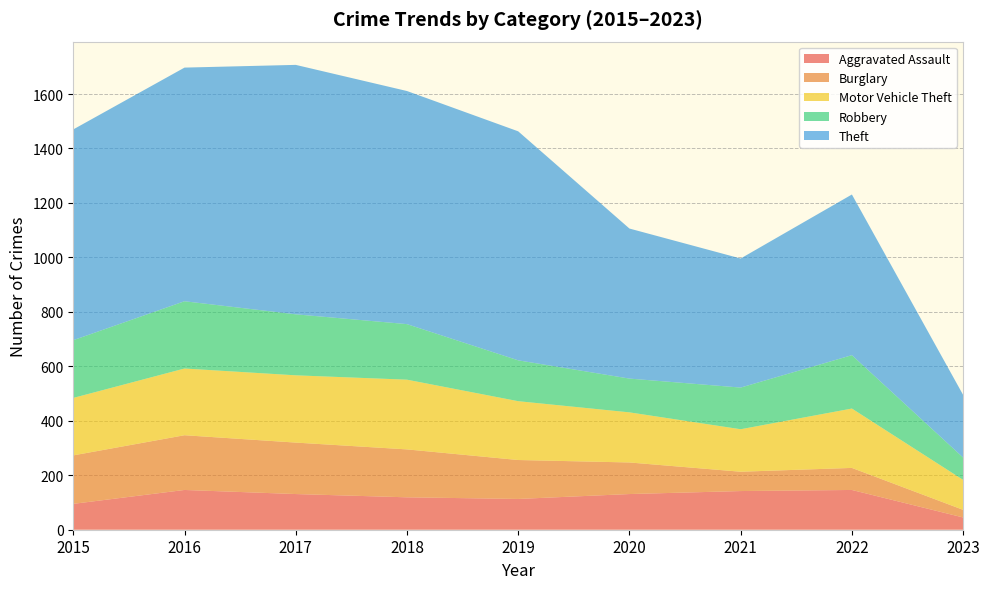

Reading left to right, list all the values displayed in this chart.

Aggravated Assault: 95	146	131	119	113	131	142	146	45
Burglary: 178	201	189	176	143	116	71	81	28
Motor Vehicle Theft: 211	245	247	256	216	184	156	218	110
Robbery: 212	247	224	204	150	124	153	196	82
Theft: 774	858	916	856	841	551	474	590	230